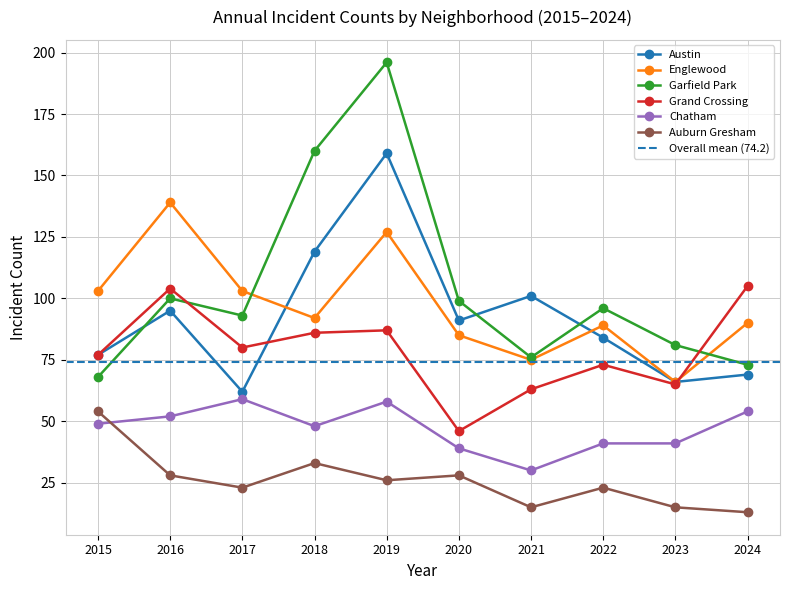

The value of Auburn Gresham at 2023 is 7. True or false?

False